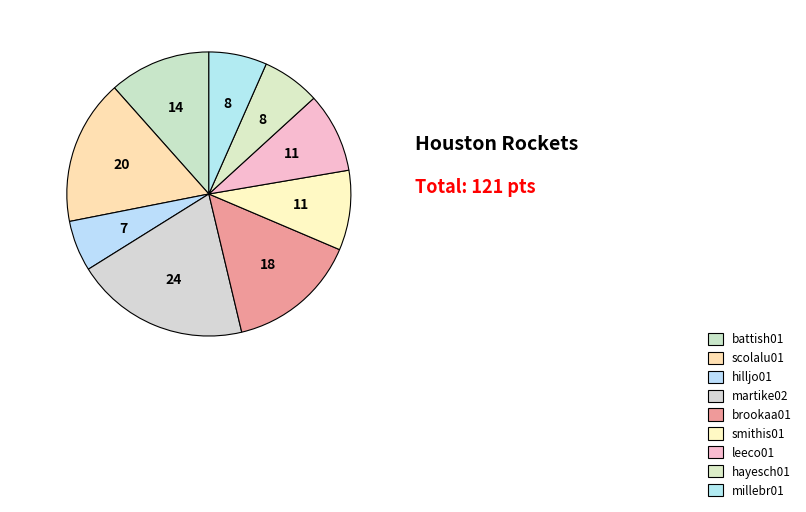

Count the number of slices in the pie.

9